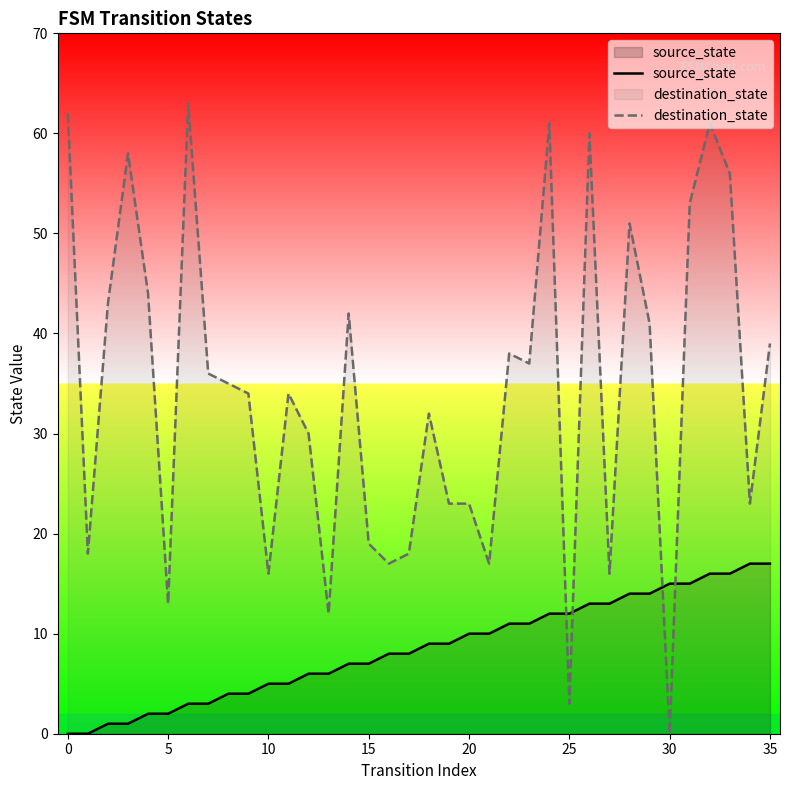

At which category is the sum across all series the highest?

32